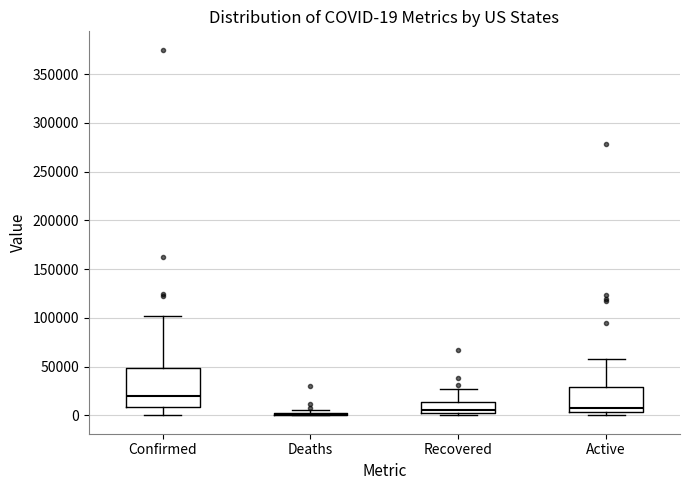

Comparing the boxes themselves (not the whiskers), which one is the tallest?

Confirmed